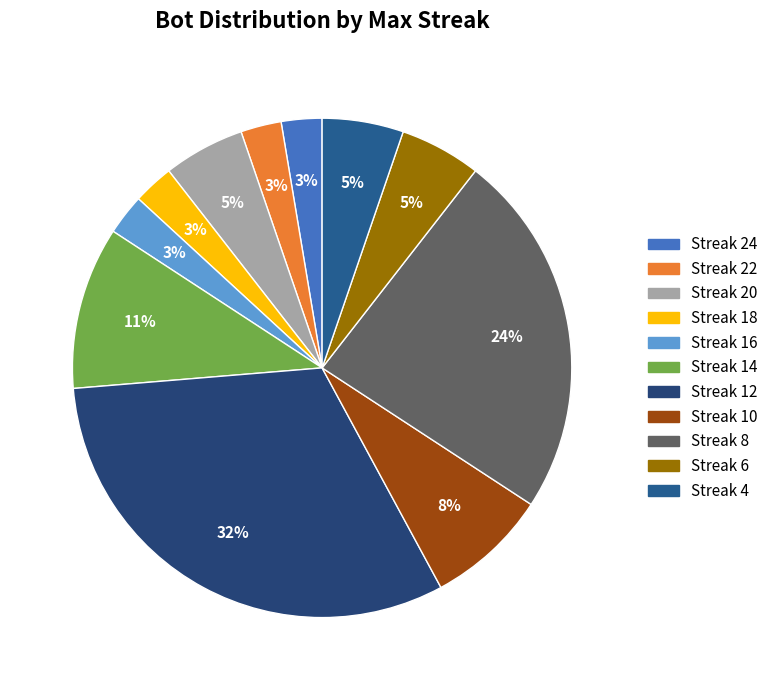

What is the largest slice in the pie chart?

Streak 12